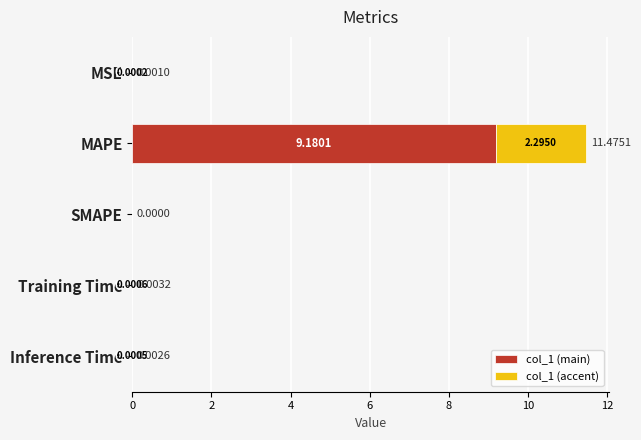

At which category is the sum across all series the highest?

MAPE